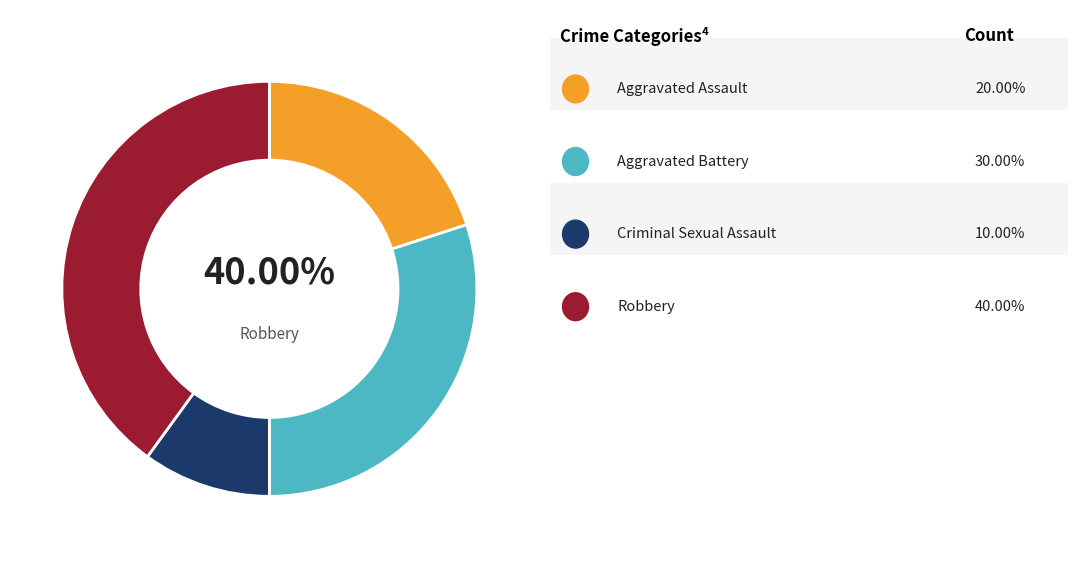

Is the sum of Aggravated Battery and Aggravated Assault greater than half?

No